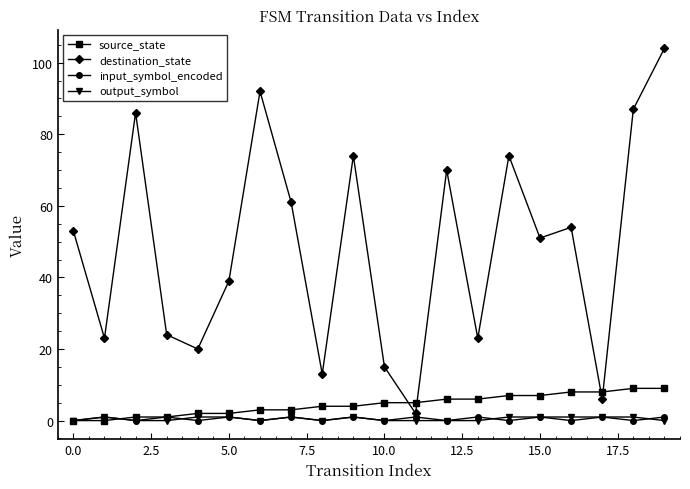

Which series has the largest range (max minus min)?

destination_state